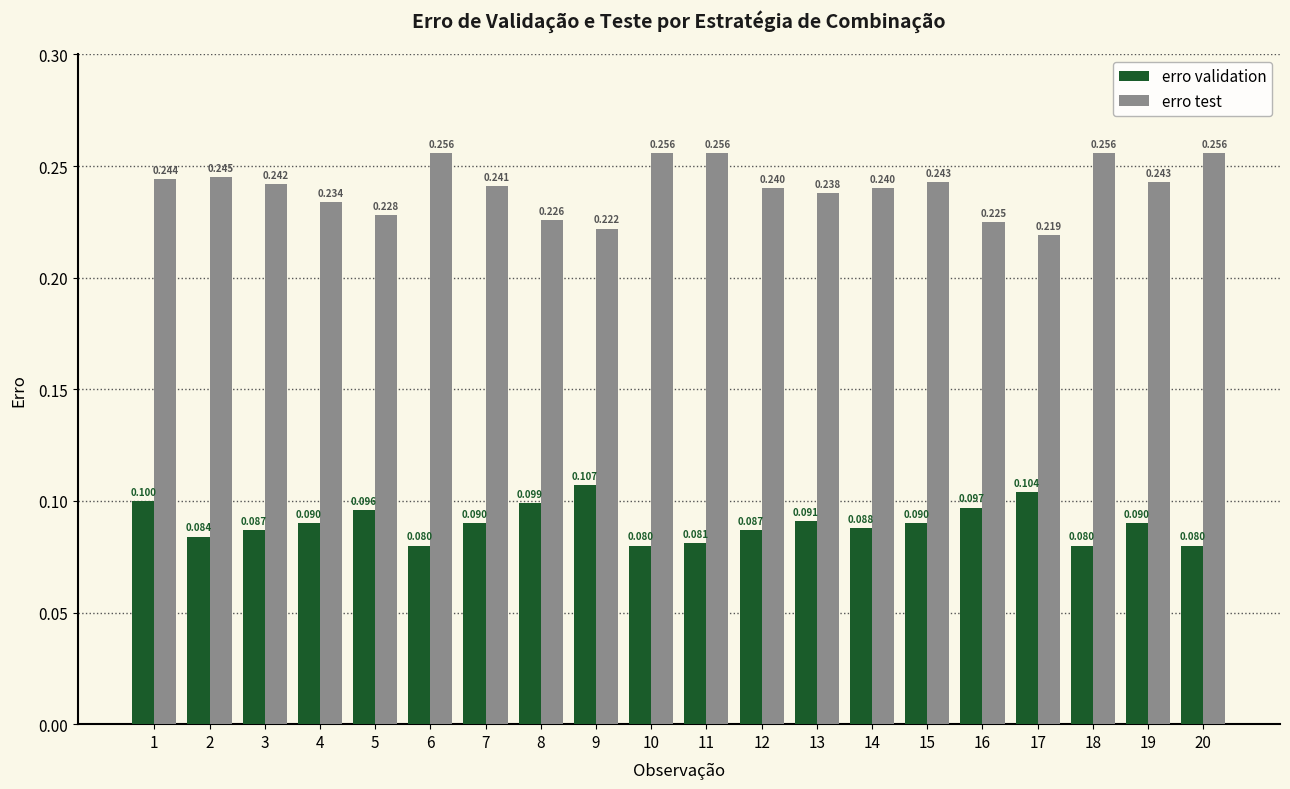

How many series are shown in this chart?

2